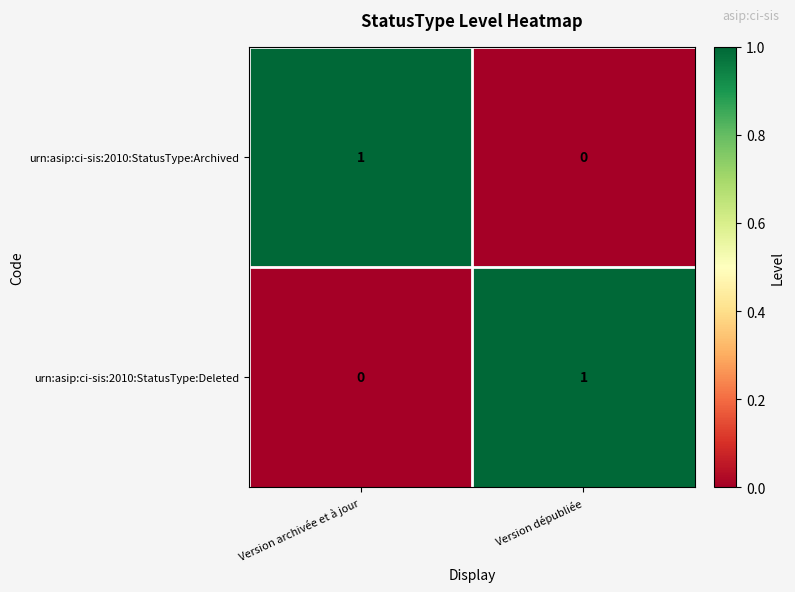

At which label does urn:asip:ci-sis:2010:StatusType:Archived reach its peak?

Version archivée et à jour